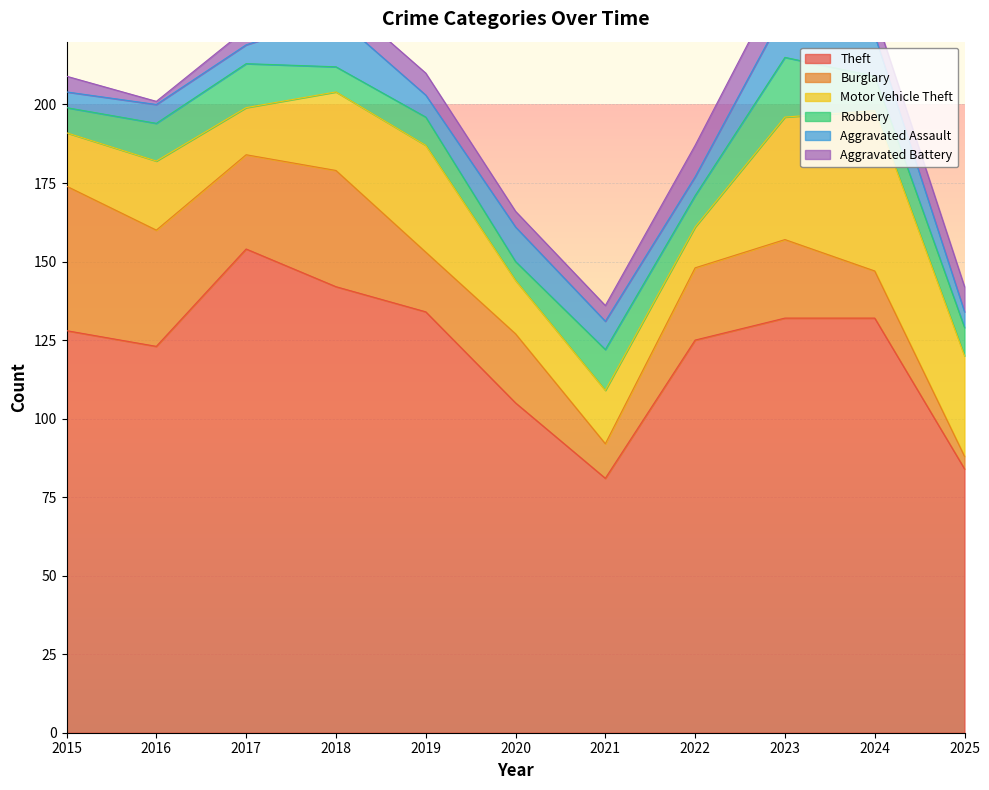

Reading left to right, extract all data points from this chart.

Theft: 128	123	154	142	134	105	81	125	132	132	84
Burglary: 46	37	30	37	19	22	11	23	25	15	4
Motor Vehicle Theft: 17	22	15	25	34	17	17	13	39	51	32
Robbery: 8	12	14	8	9	6	13	10	19	11	9
Aggravated Assault: 5	6	6	16	7	11	9	6	15	13	5
Aggravated Battery: 5	1	5	7	7	5	5	10	12	7	8